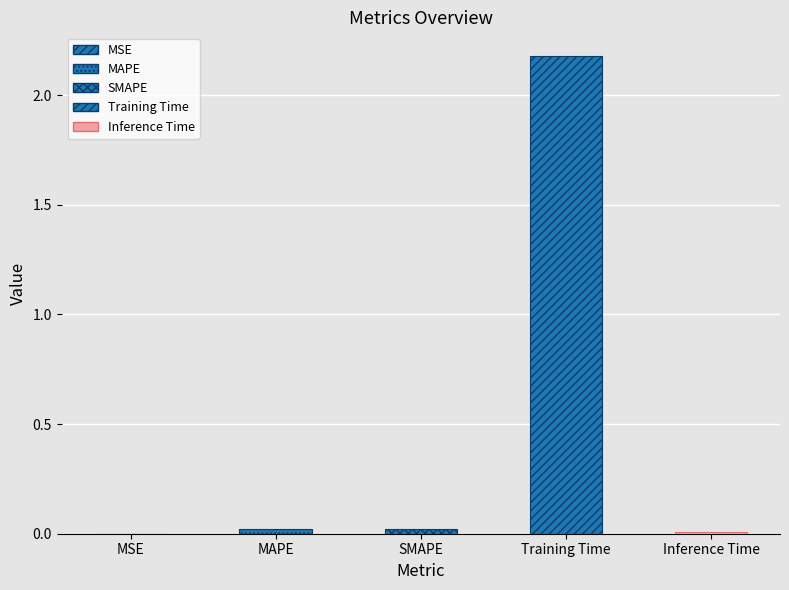

What is the average value?

0.4